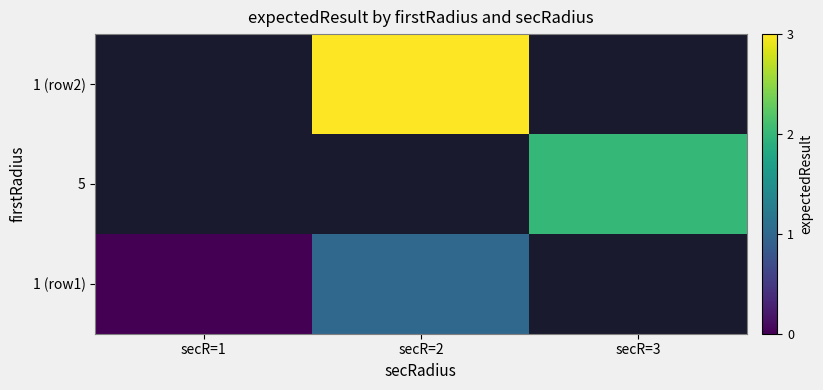

At which category does the chart reach its peak across all series?

secR=2